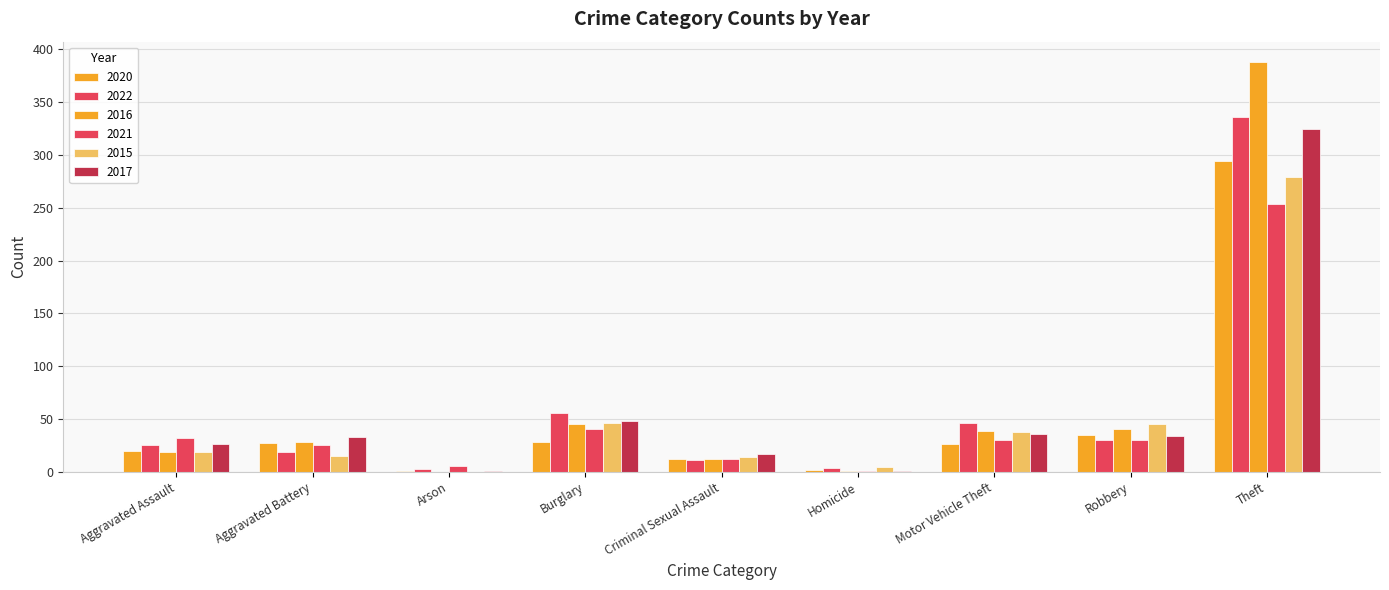

Which series has the widest spread of values?

2016